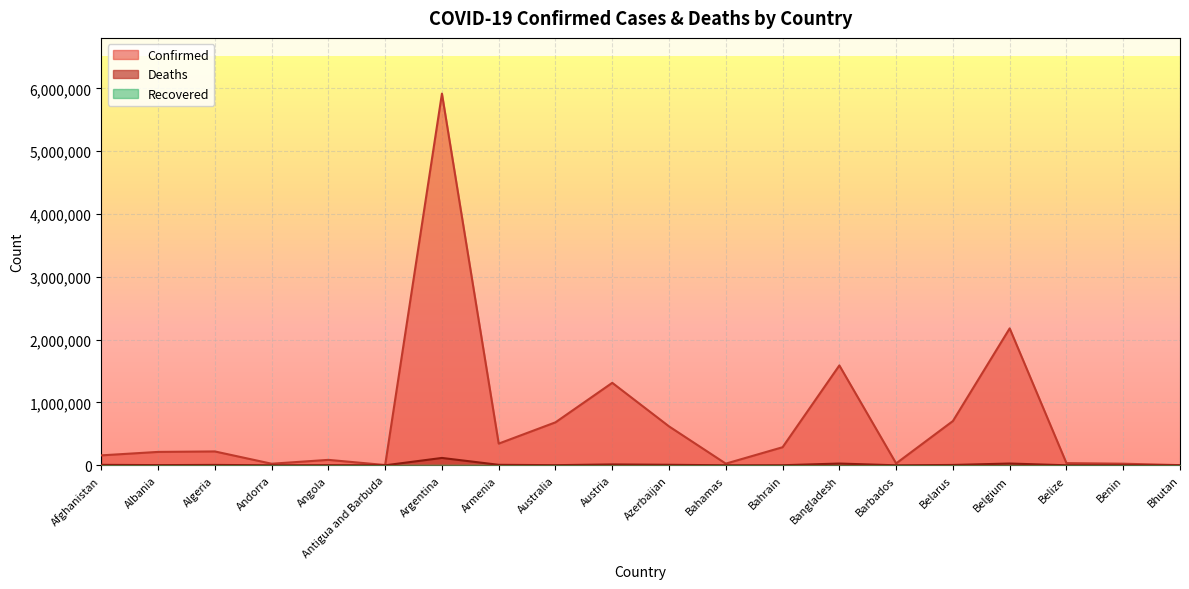

Reading left to right, extract all data points from this chart.

Confirmed: 158275	213257	220825	25289	86636	4486	5915695	345389	684227	1312939	619502	26701	287939	1589947	30177	704907	2179710	34628	25522	2671
Deaths: 7367	3228	6318	141	1789	119	117346	7993	2301	13823	8422	717	1395	28097	263	5669	28429	605	161	3